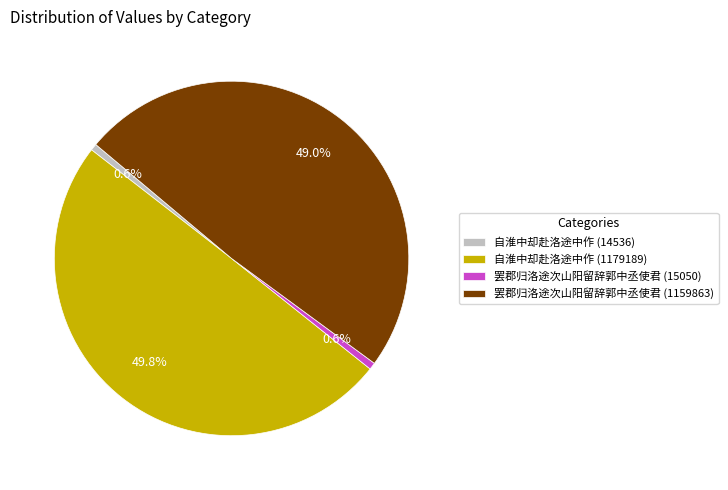

Count the number of slices in the pie.

4